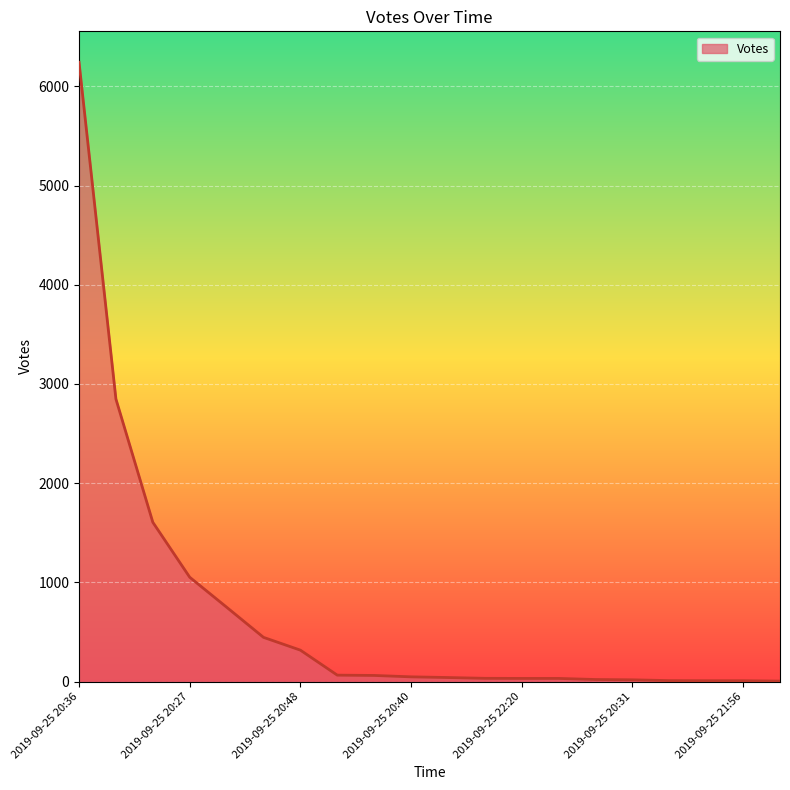

What is the greatest value displayed?

6242